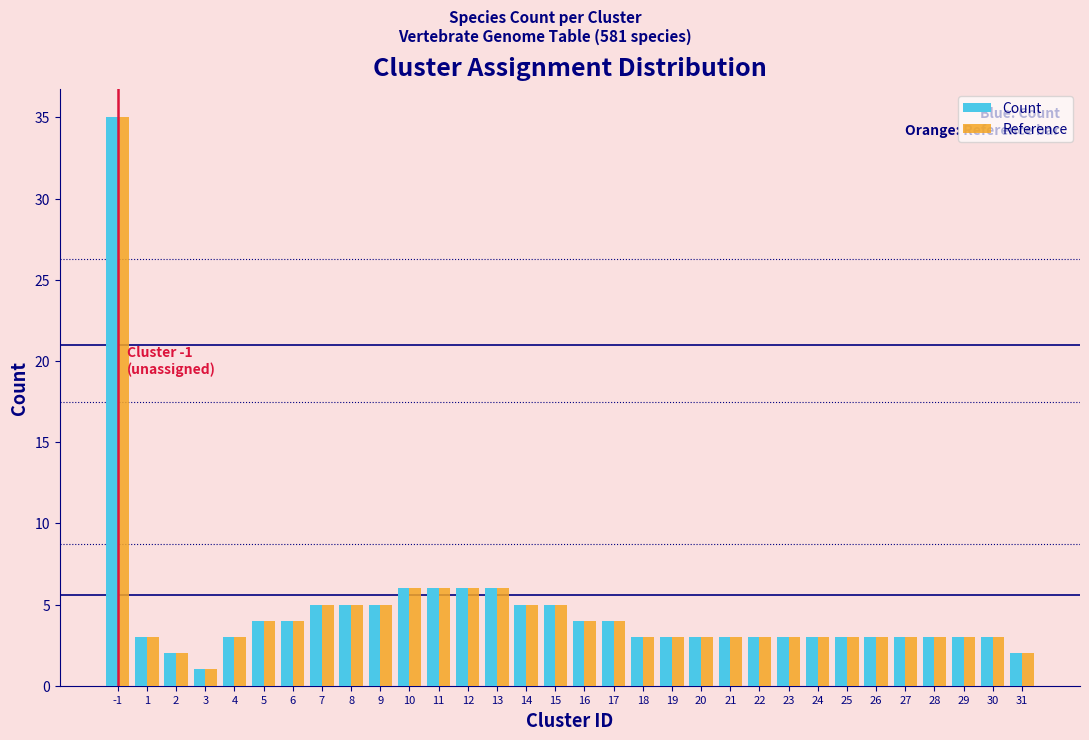

What is the sum of all Count values?

150